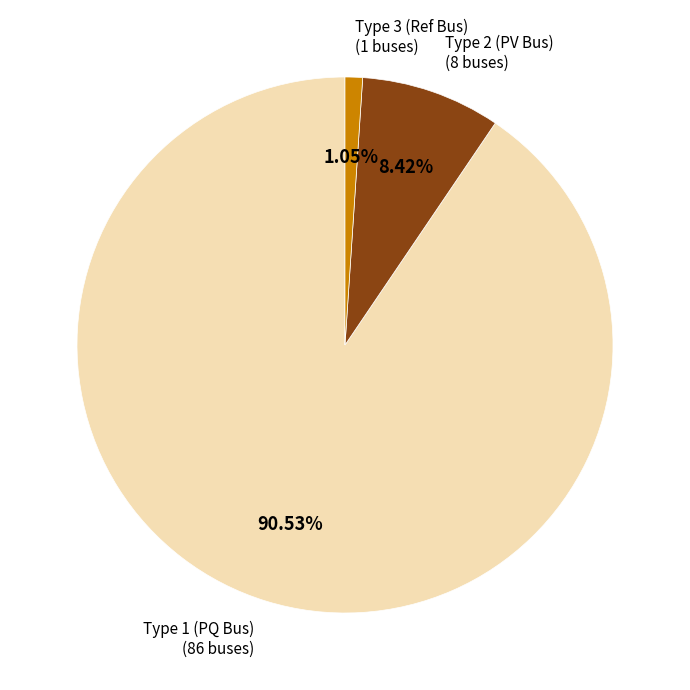

Is there a majority slice in this chart?

Yes